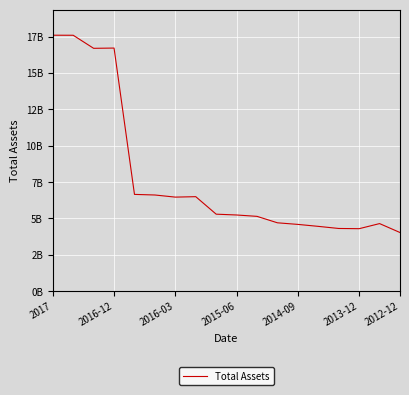

Is this an area chart (filled region under the line)?

No